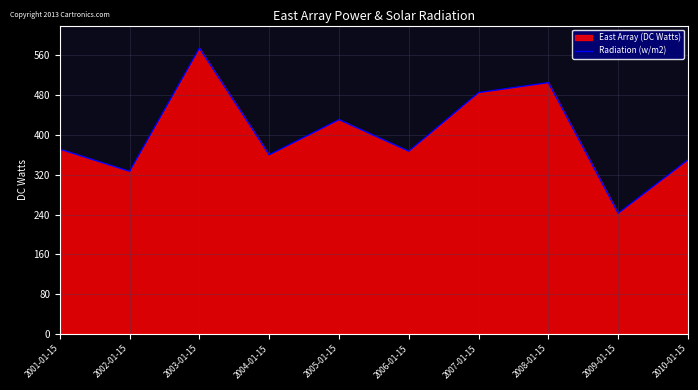

The chart shows a value of 289.6 at 2003-01-15. True or false?

False